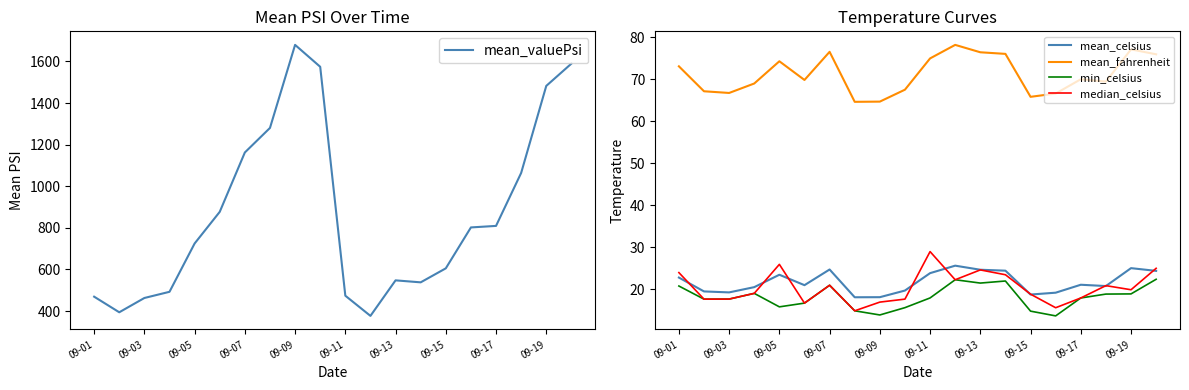

How many values in the mean_fahrenheit series exceed 70?

10